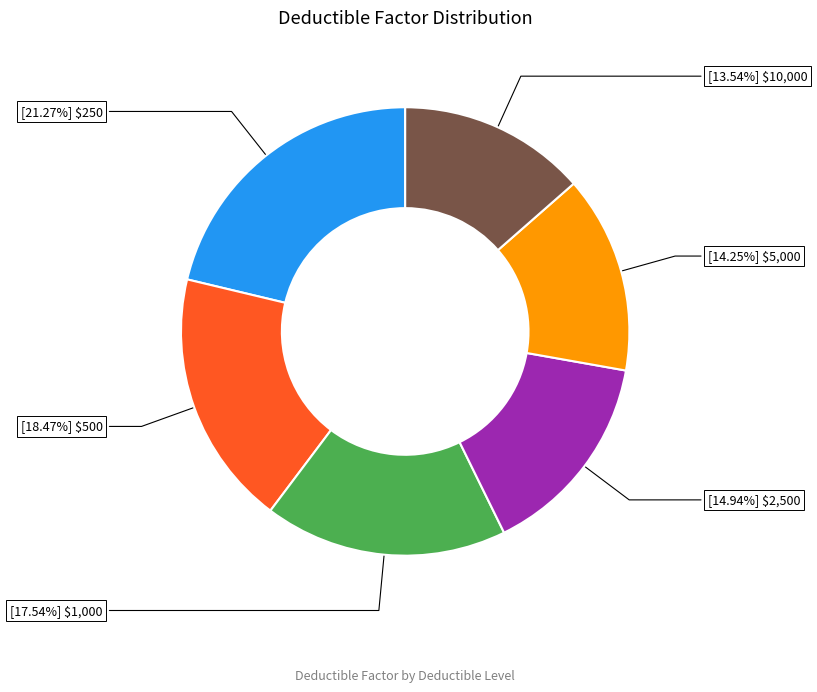

Does any single category account for the majority?

No